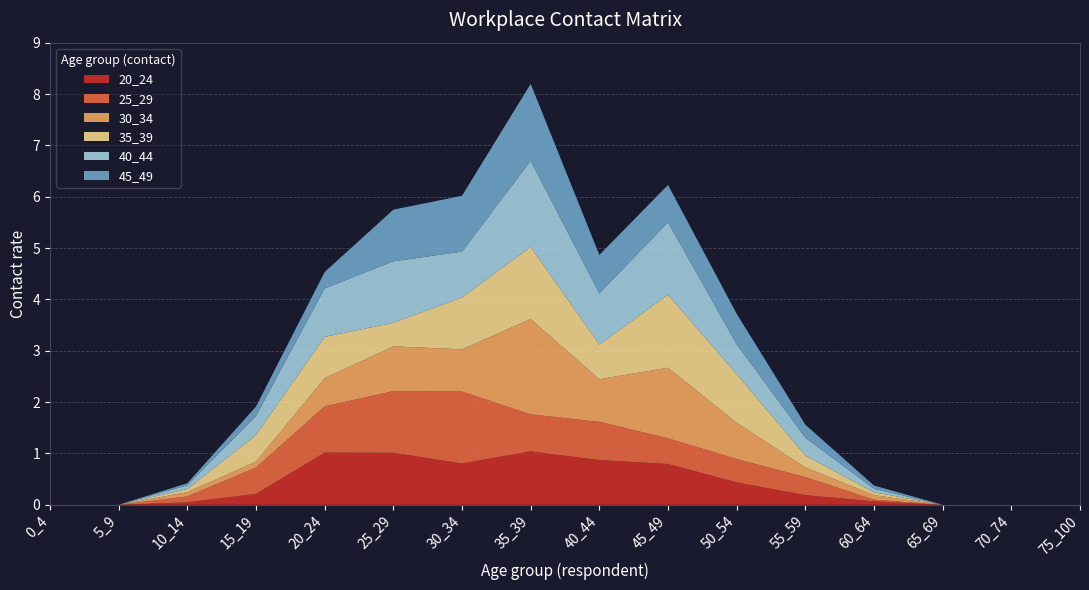

Reading right to left, list all the values displayed in this chart.

20_24: 75_100=0.0	70_74=0.0	65_69=0.0	60_64=0.1	55_59=0.2	50_54=0.4	45_49=0.8	40_44=0.9	35_39=1.0	30_34=0.8	25_29=1.0	20_24=1.0	15_19=0.2	10_14=0.0	5_9=0.0	0_4=0.0
25_29: 75_100=0.0	70_74=0.0	65_69=0.0	60_64=0.0	55_59=0.4	50_54=0.5	45_49=0.5	40_44=0.7	35_39=0.7	30_34=1.4	25_29=1.2	20_24=0.9	15_19=0.5	10_14=0.1	5_9=0.0	0_4=0.0
30_34: 75_100=0.0	70_74=0.0	65_69=0.0	60_64=0.1	55_59=0.2	50_54=0.7	45_49=1.4	40_44=0.8	35_39=1.9	30_34=0.8	25_29=0.9	20_24=0.6	15_19=0.1	10_14=0.1	5_9=0.0	0_4=0.0
35_39: 75_100=0.0	70_74=0.0	65_69=0.0	60_64=0.1	55_59=0.2	50_54=0.9	45_49=1.4	40_44=0.7	35_39=1.4	30_34=1.0	25_29=0.5	20_24=0.8	15_19=0.5	10_14=0.1	5_9=0.0	0_4=0.0
40_44: 75_100=0.0	70_74=0.0	65_69=0.0	60_64=0.1	55_59=0.3	50_54=0.6	45_49=1.4	40_44=1.0	35_39=1.7	30_34=0.9	25_29=1.2	20_24=0.9	15_19=0.4	10_14=0.1	5_9=0.0	0_4=0.0
45_49: 75_100=0.0	70_74=0.0	65_69=0.0	60_64=0.1	55_59=0.3	50_54=0.6	45_49=0.7	40_44=0.7	35_39=1.5	30_34=1.1	25_29=1.0	20_24=0.3	15_19=0.2	10_14=0.0	5_9=0.0	0_4=0.0